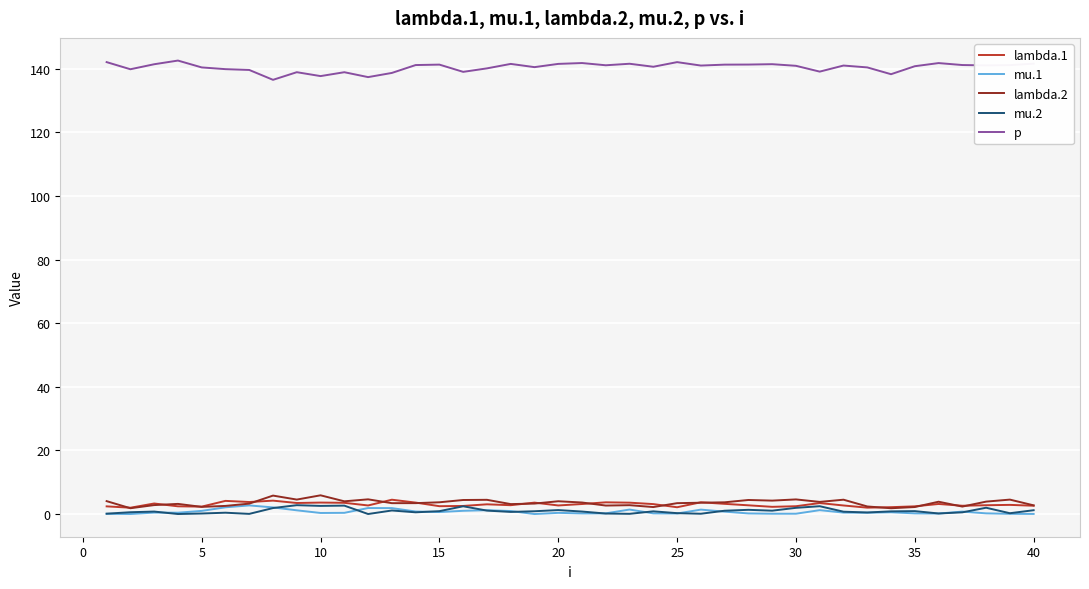

True or false: mu.1 and p intersect in this chart.

False